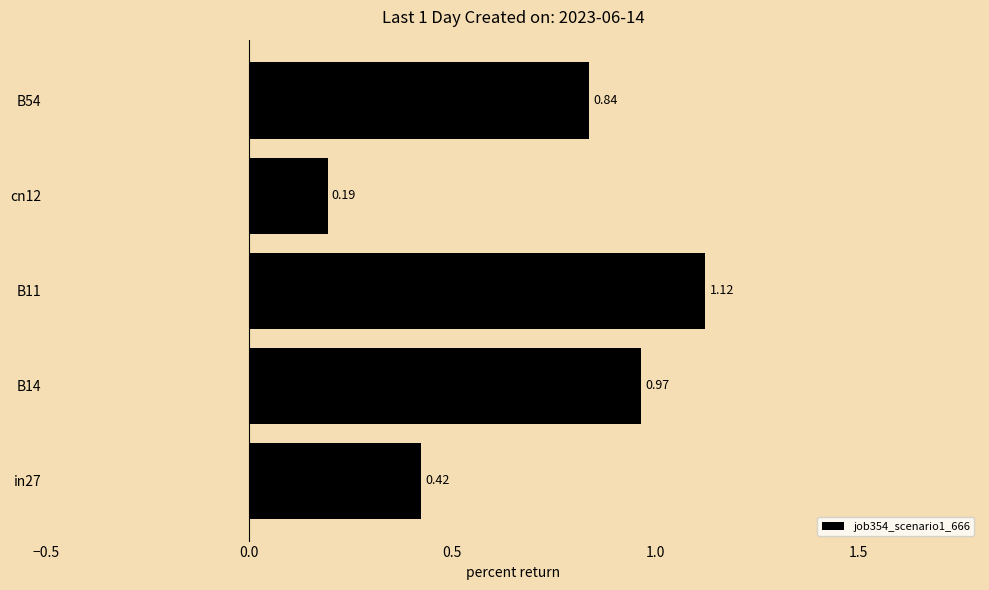

Where is the data nearest to the value 0?

cn12